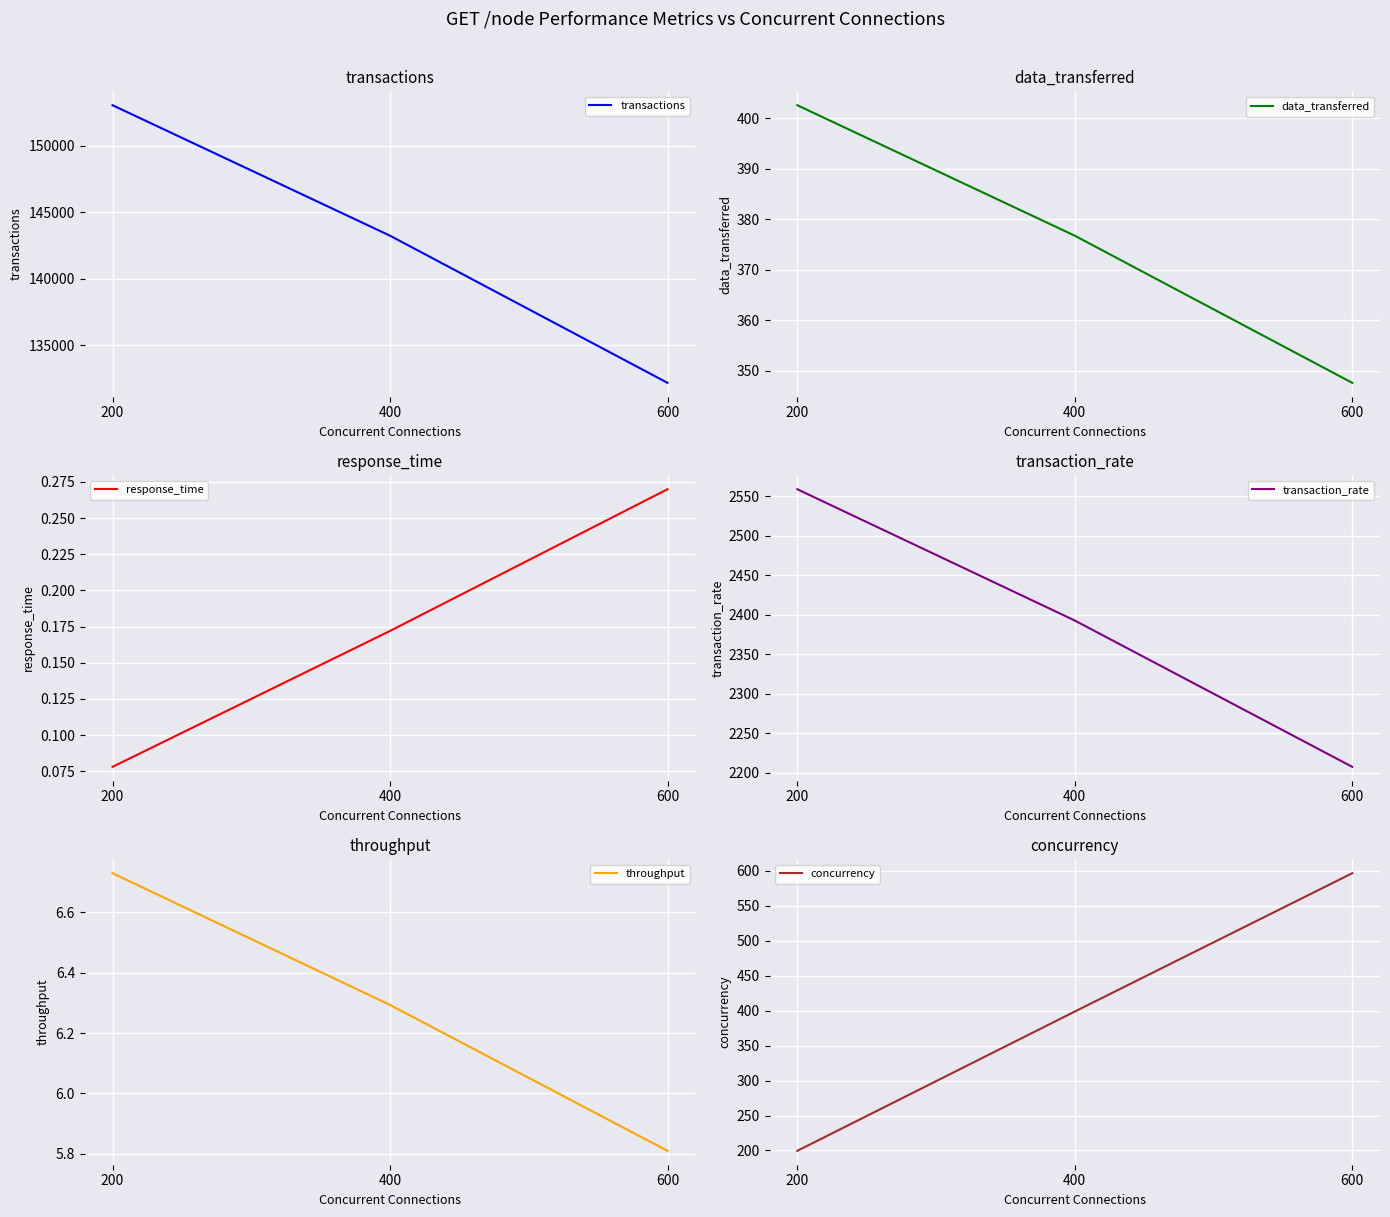

At how many categories does at least one series exceed 127916?

3